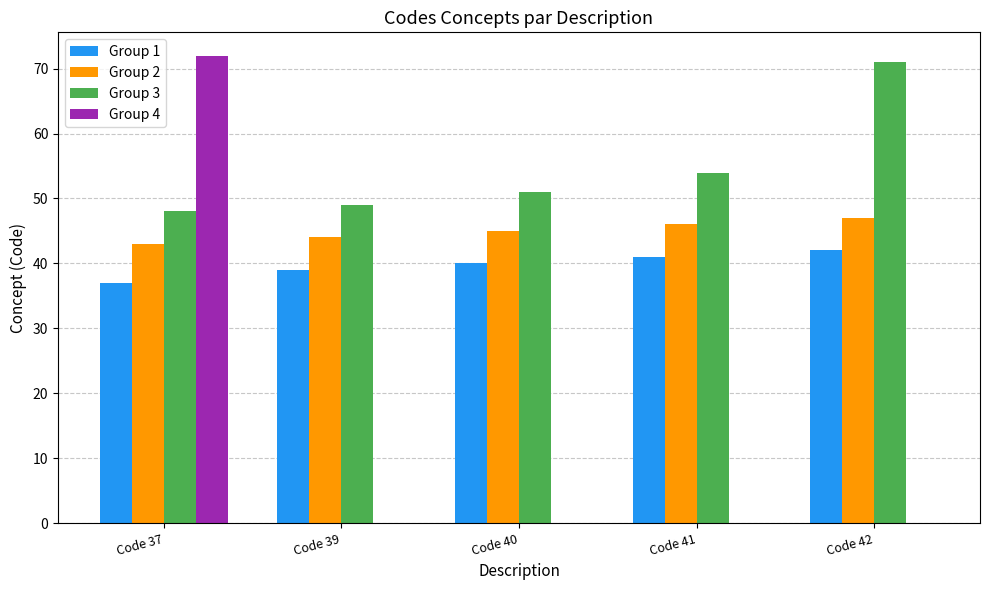

Which series has the widest spread of values?

Group 4